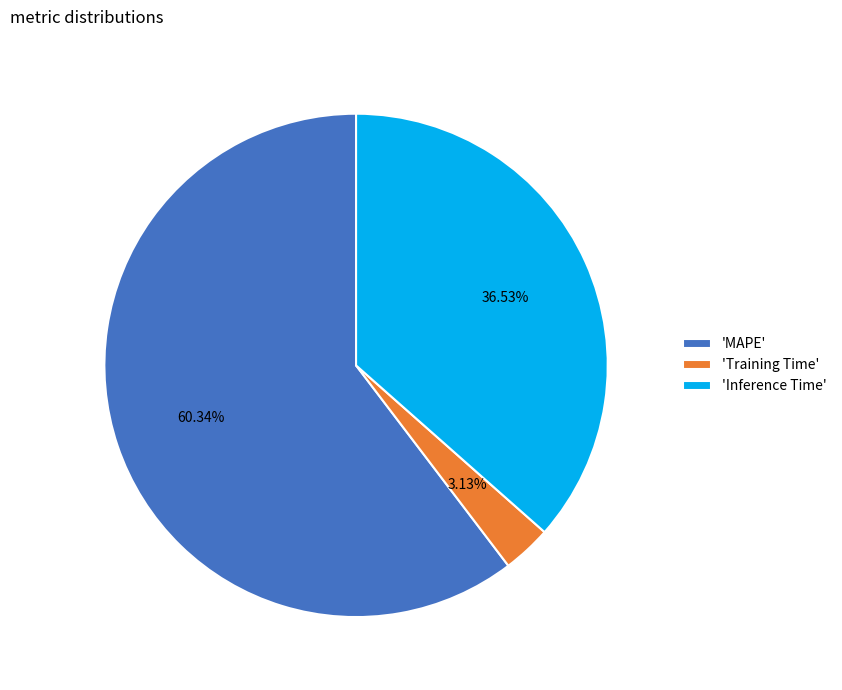

Which slice represents more than half of the pie?

'MAPE'